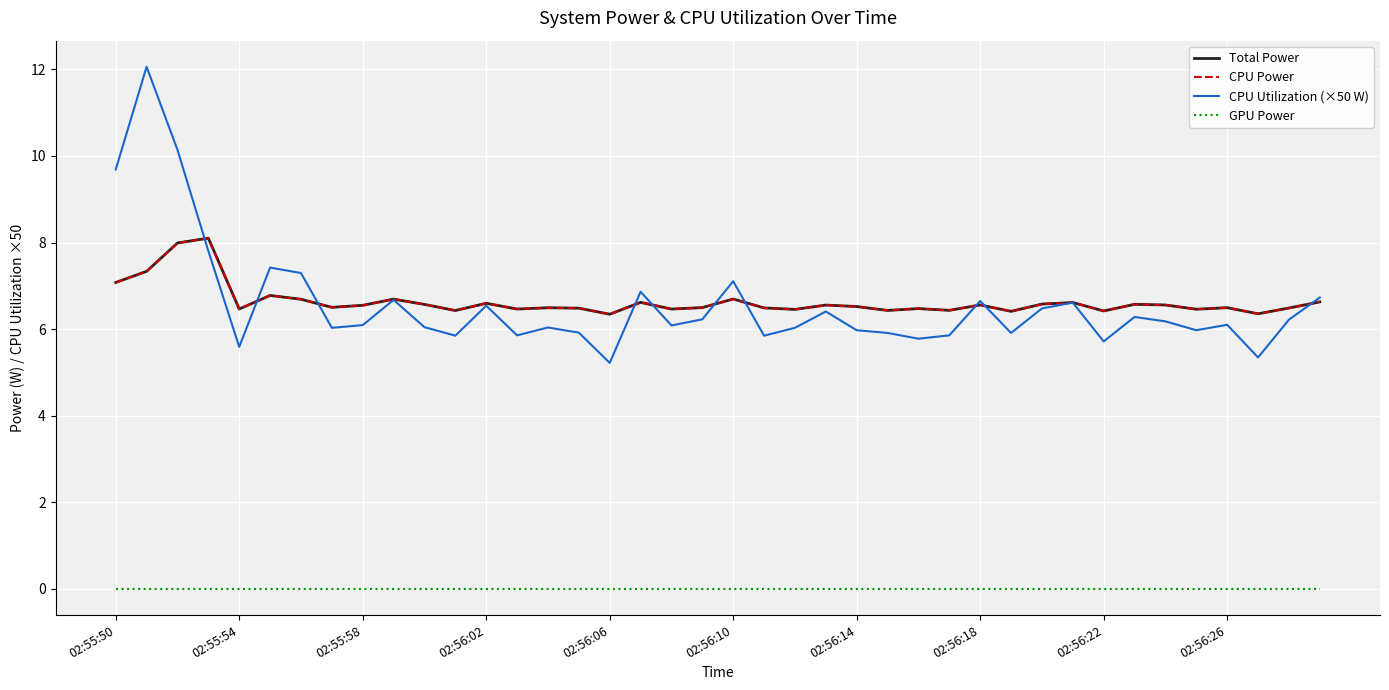

Which series has the largest total across all categories?

Total Power